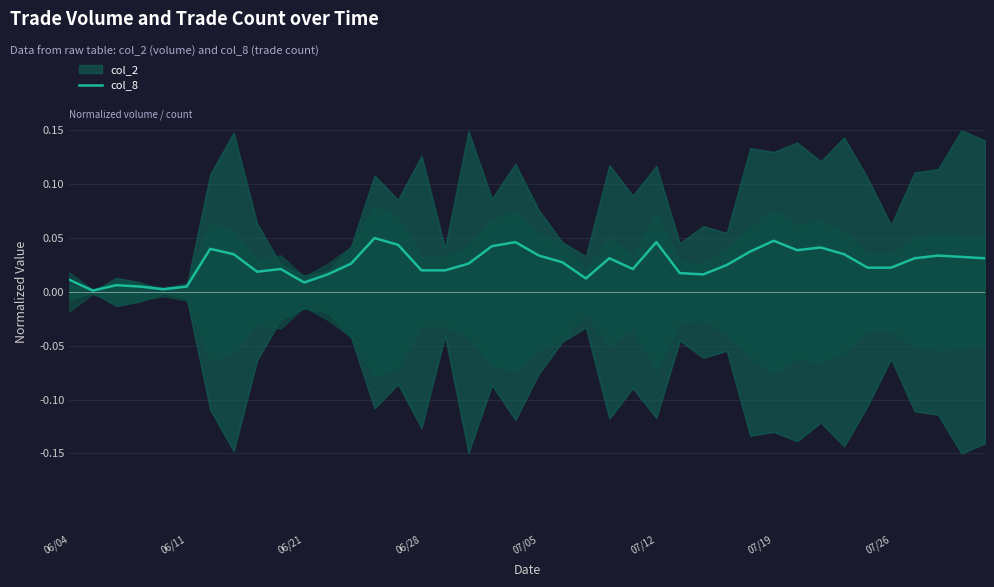

What is the sum of the values at 22 and 30?

0.1